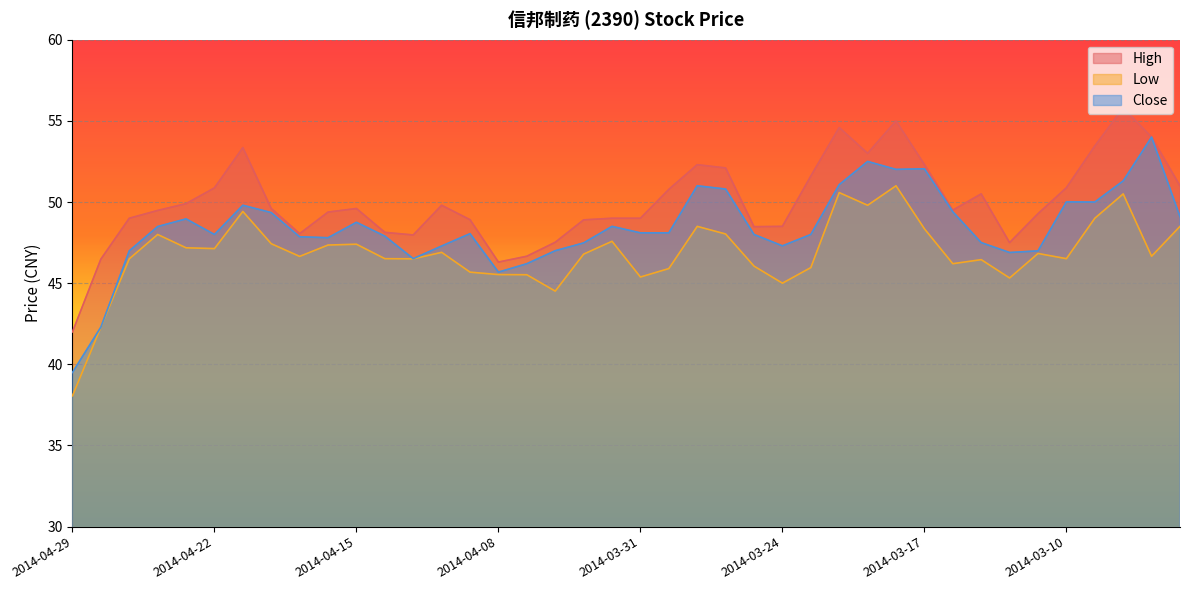

Where does the Close series first go above 48?

2014-04-24